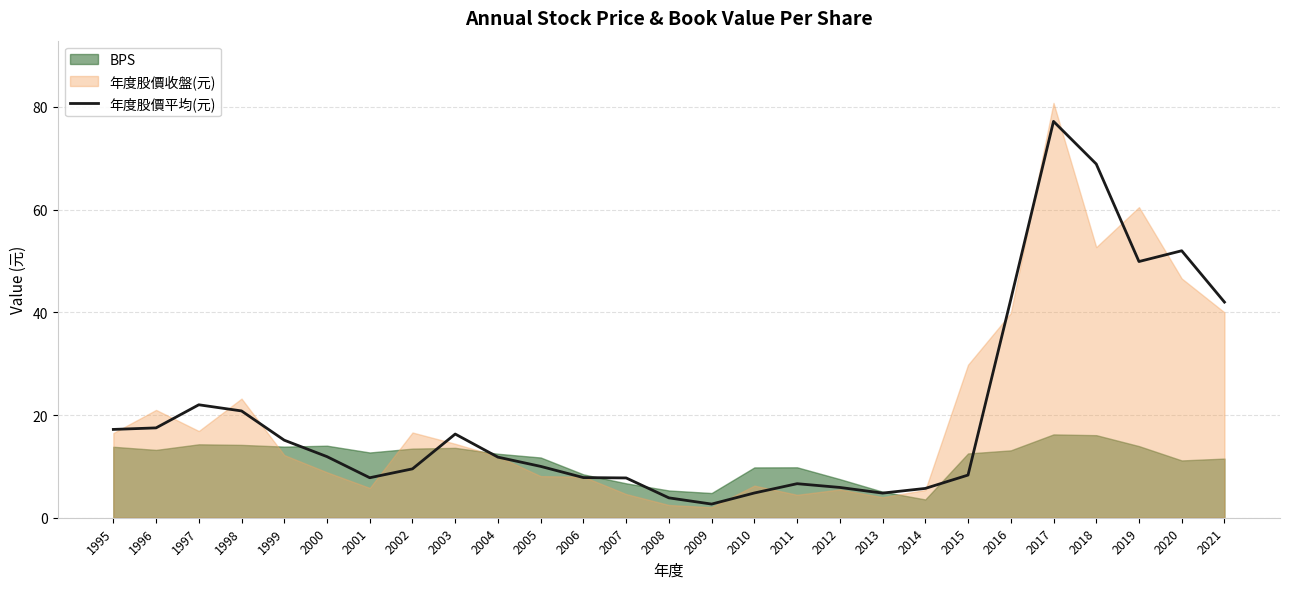

At which category does the chart reach its peak across all series?

2017